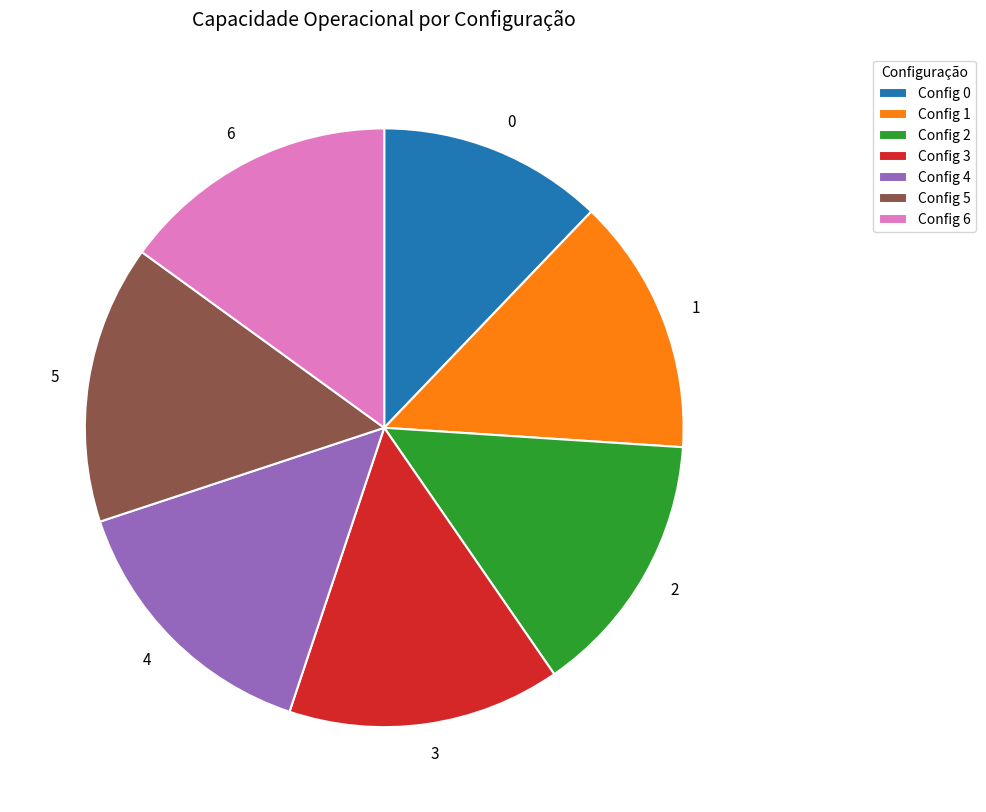

How many segments does this pie chart have?

7